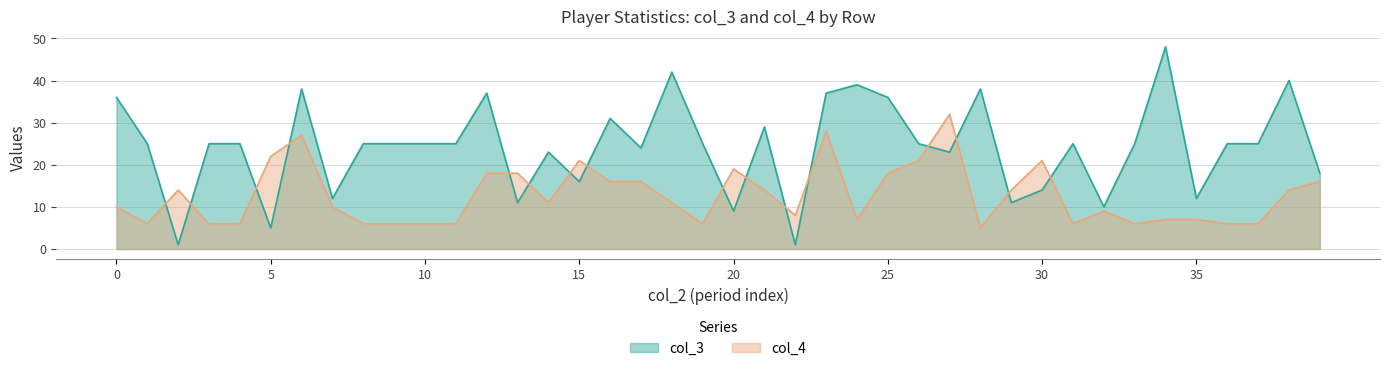

Which series has the widest spread of values?

col_3